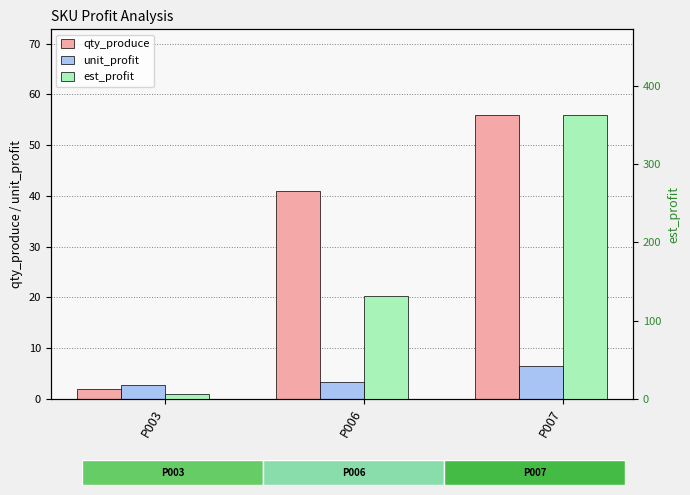

What is the maximum value shown in the chart?

363.1